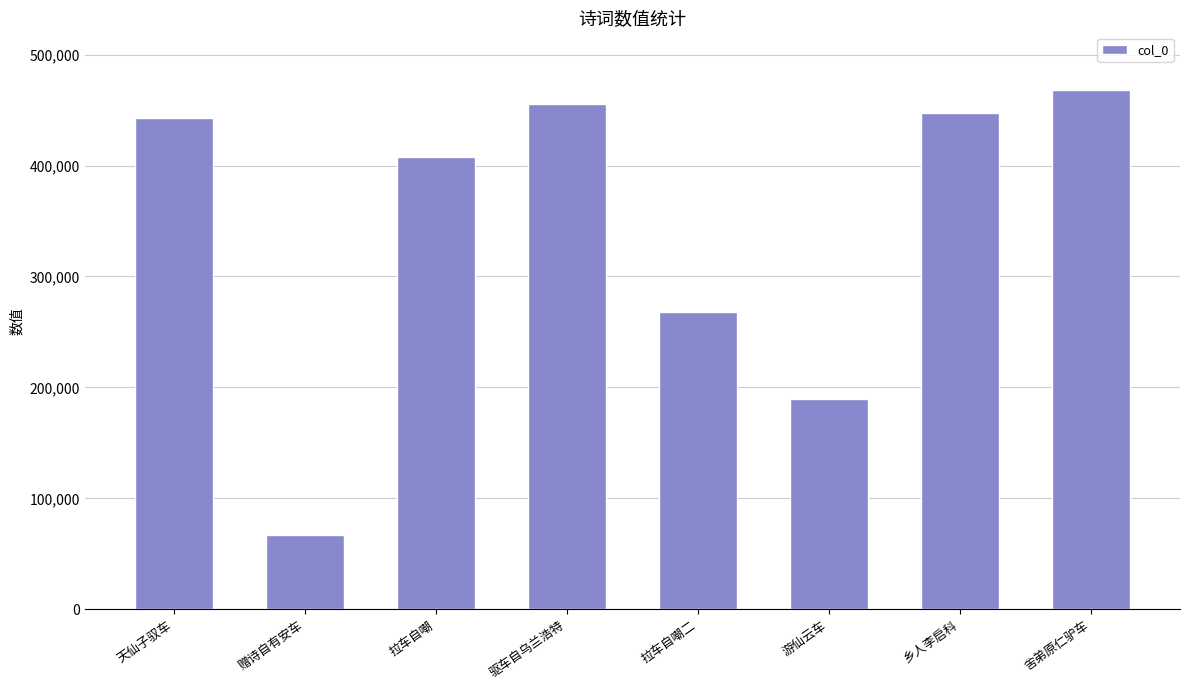

What is the ratio of the value at 拉车自嘲 to the value at 赠诗自有安车?

6.1